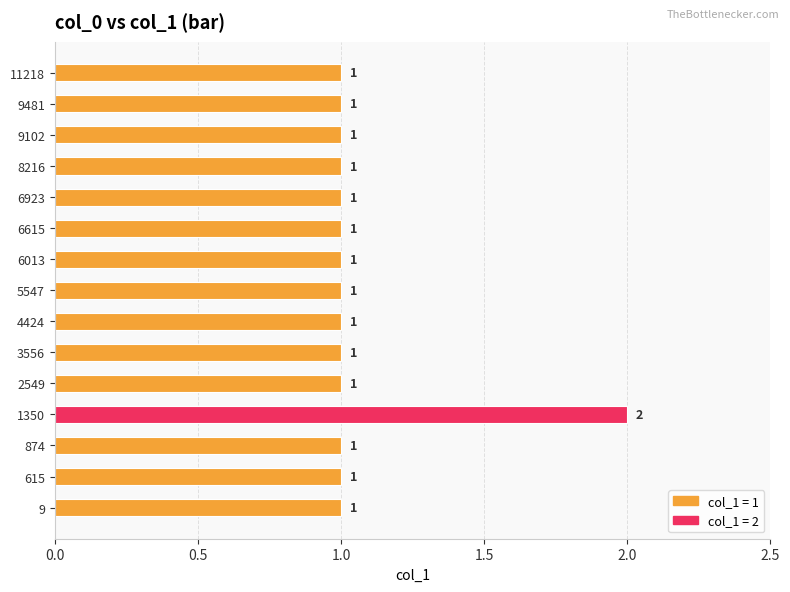

Approximately how many times larger is the value at 2549 compared to 6013?

1.0